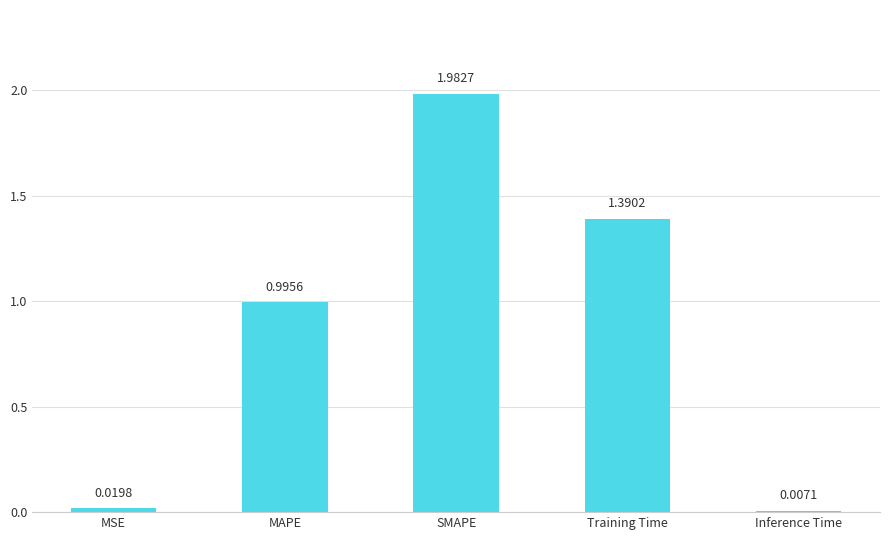

Rank the categories by value from highest to lowest.

SMAPE, Training Time, MAPE, MSE, Inference Time